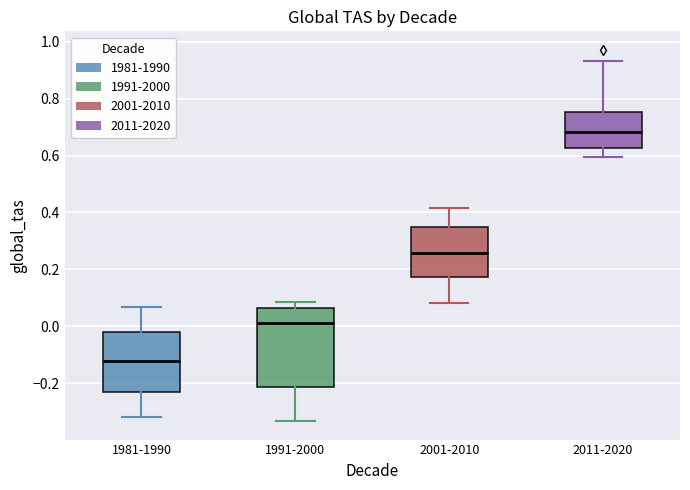

Reading left to right, transcribe this box plot: for each box, give where its median line is, the range the box spans, and where its two whiskers end, as read against the y-axis. The values are not printed on the chart, so give them approximately, as read against the axis.

1981-1990: median -0.12, box -0.24 to -0.02, whiskers -0.32 to 0.06
1991-2000: median 0.02, box -0.22 to 0.06, whiskers -0.34 to 0.08
2001-2010: median 0.26, box 0.18 to 0.34, whiskers 0.08 to 0.42
2011-2020: median 0.68, box 0.62 to 0.76, whiskers 0.60 to 0.94